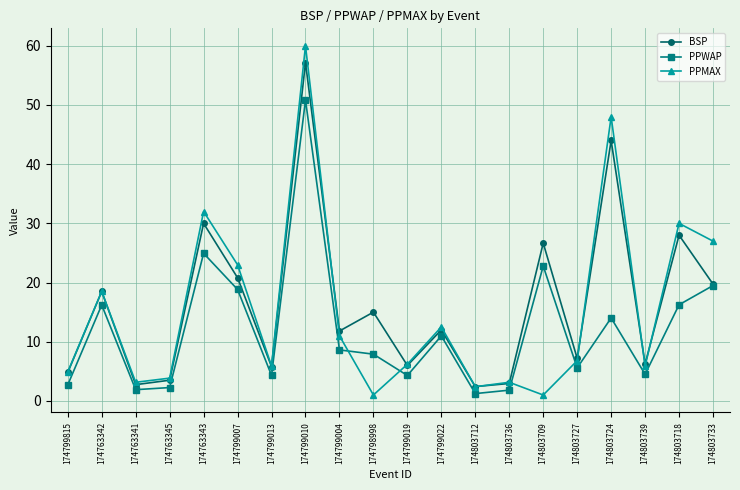

What position from the left is 174803736?

14